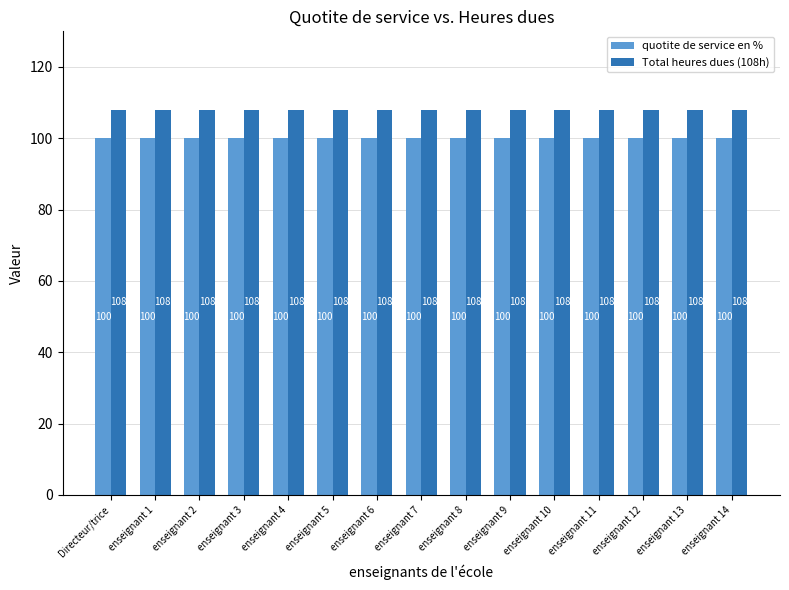

What is the maximum value for quotite de service en %?

100